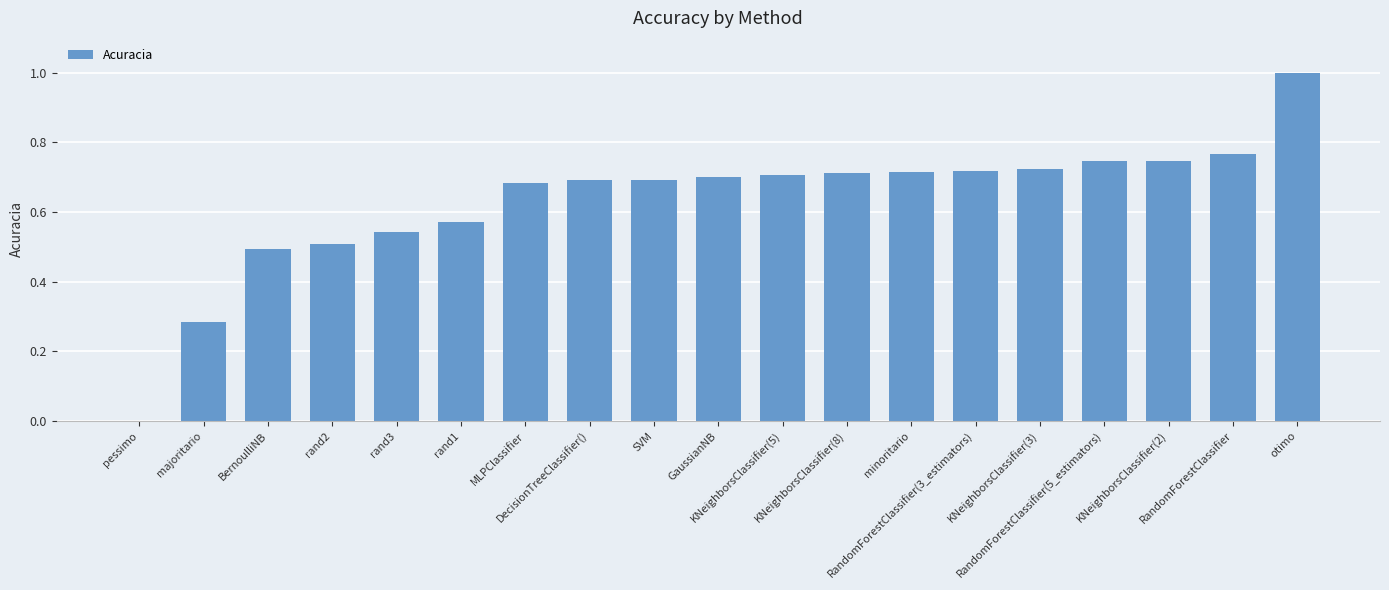

Reading left to right, transcribe all the data shown in this chart.

0.0	0.3	0.5	0.5	0.5	0.6	0.7	0.7	0.7	0.7	0.7	0.7	0.7	0.7	0.7	0.7	0.7	0.8	1.0